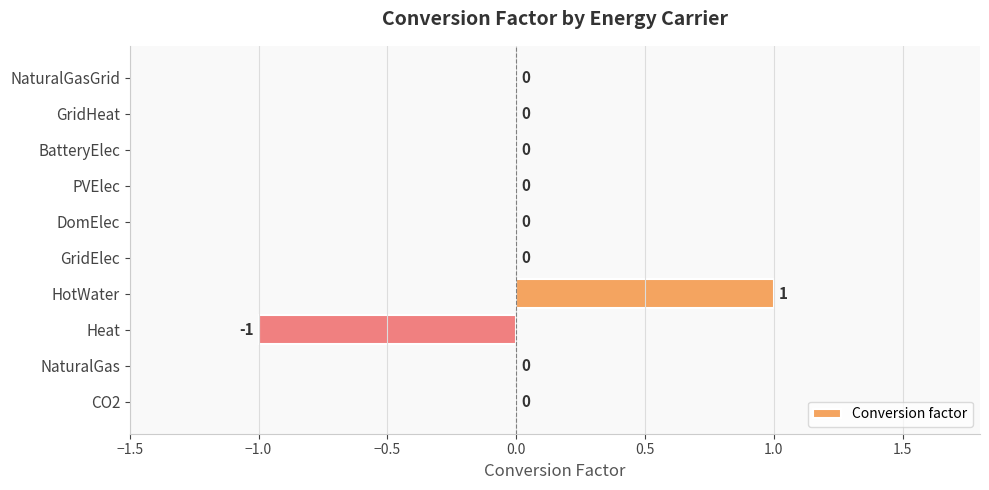

Reading bottom to top, what are all the values shown in this chart?

CO2=0	NaturalGas=0	Heat=-1	HotWater=1	GridElec=0	DomElec=0	PVElec=0	BatteryElec=0	GridHeat=0	NaturalGasGrid=0